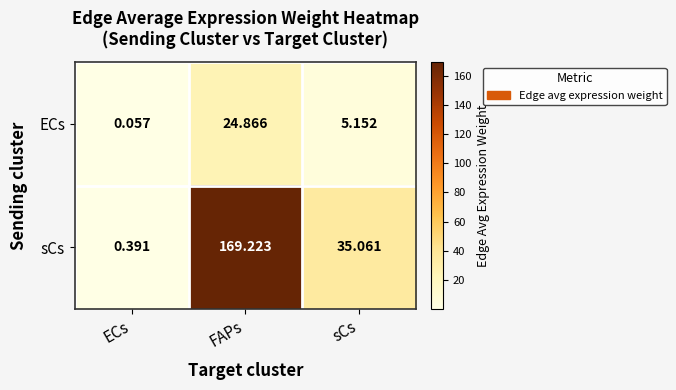

Which series has the largest total across all categories?

sCs